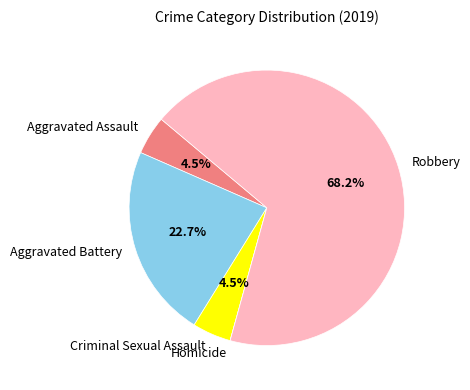

Which slice is the largest?

Robbery